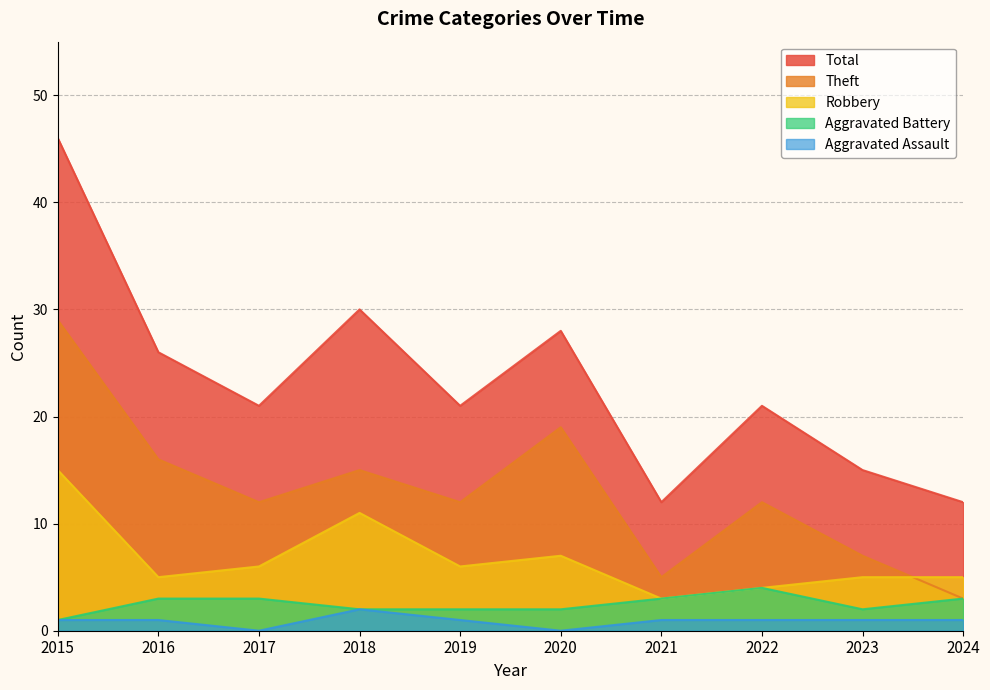

At how many categories does at least one series exceed 38?

1